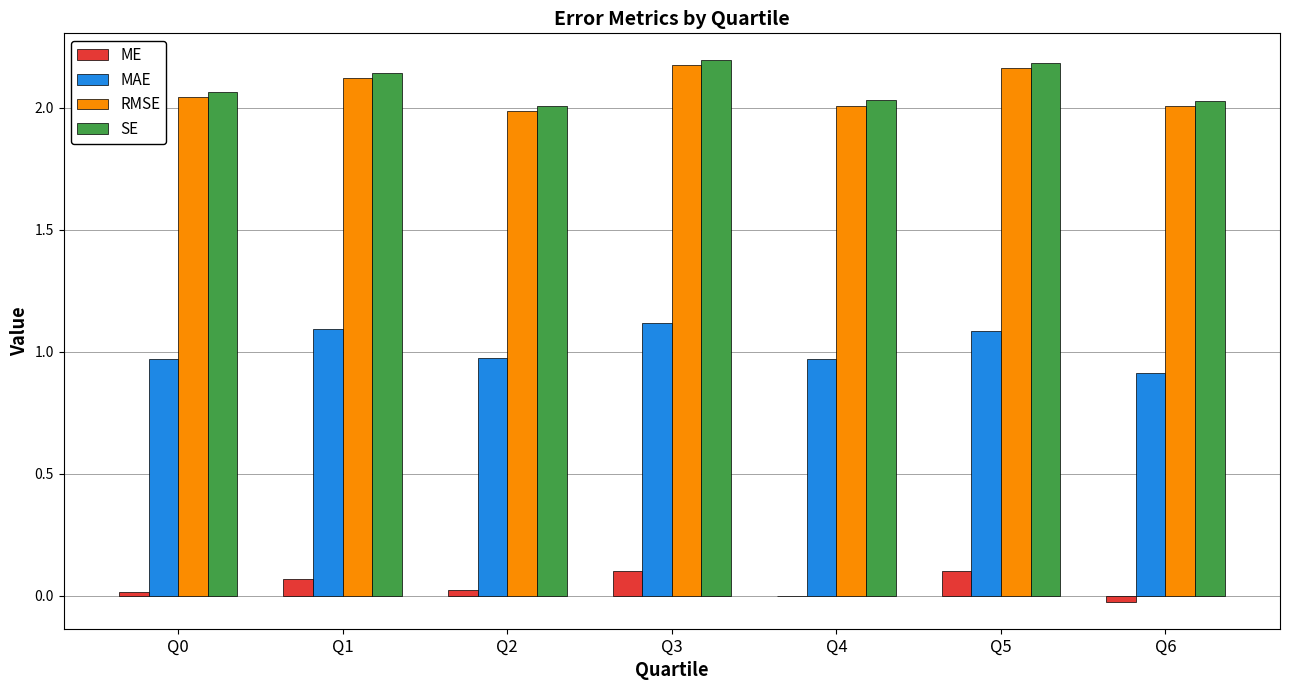

What is the sum of all ME values?

0.3